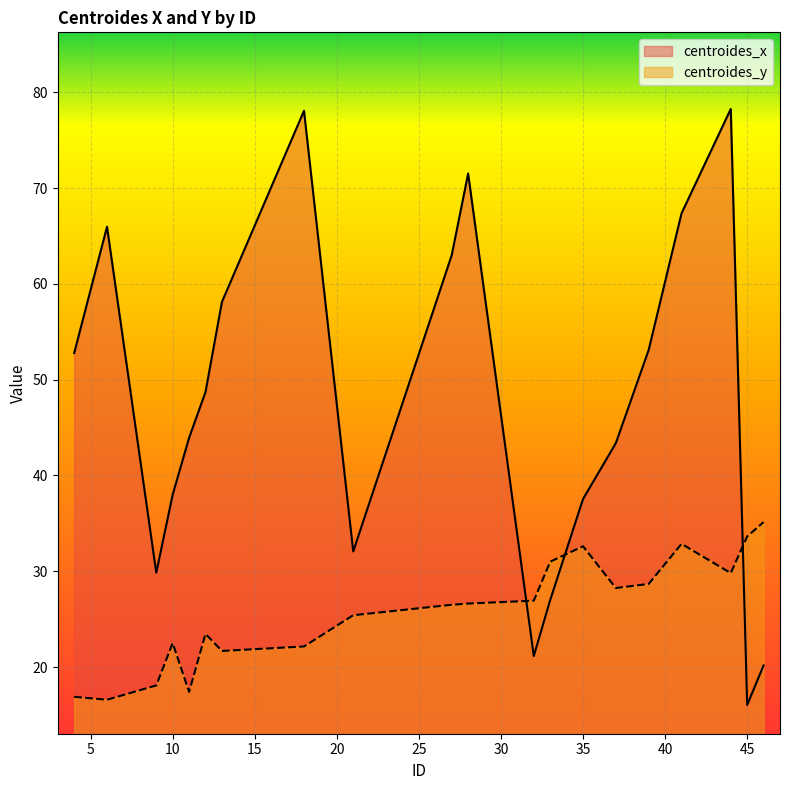

In centroides_y, how many points are higher than both neighbors (excluding endpoints)?

4